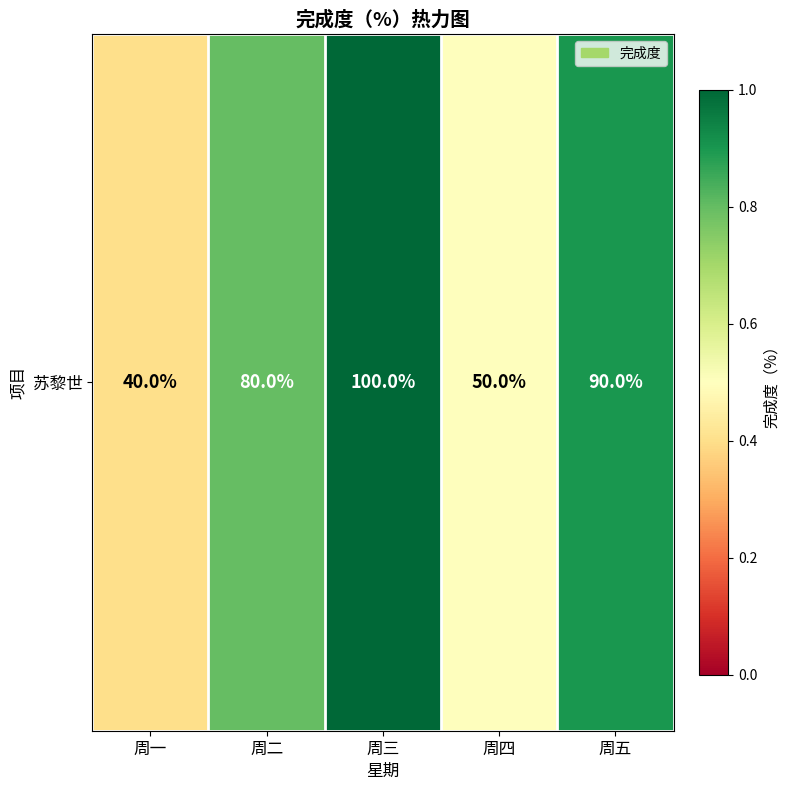

Reading right to left, what are all the values shown in this chart?

周五=0.9	周四=0.5	周三=1.0	周二=0.8	周一=0.4